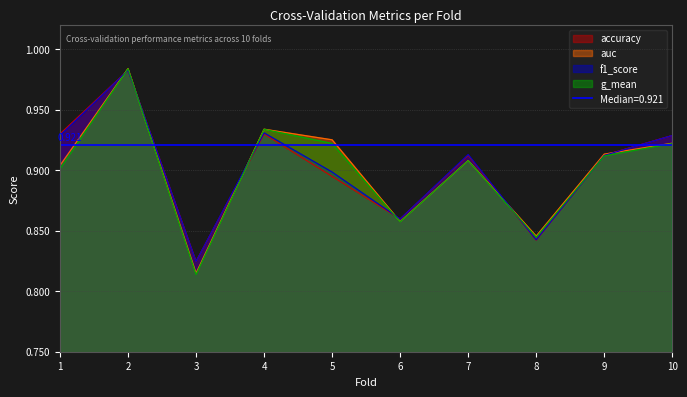

Does the chart have visible grid lines?

Yes